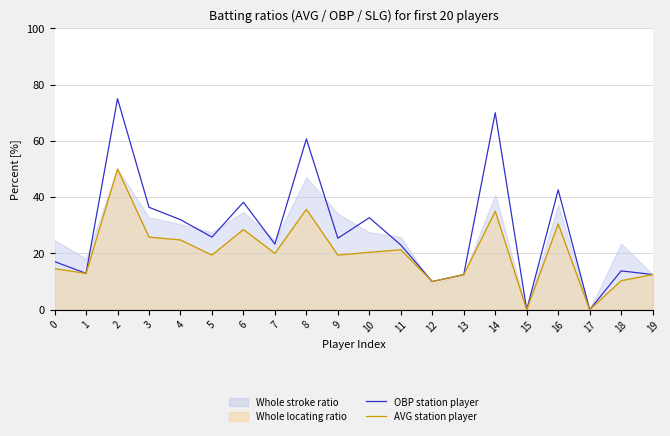

What is the total value across all series at 2?

125.0